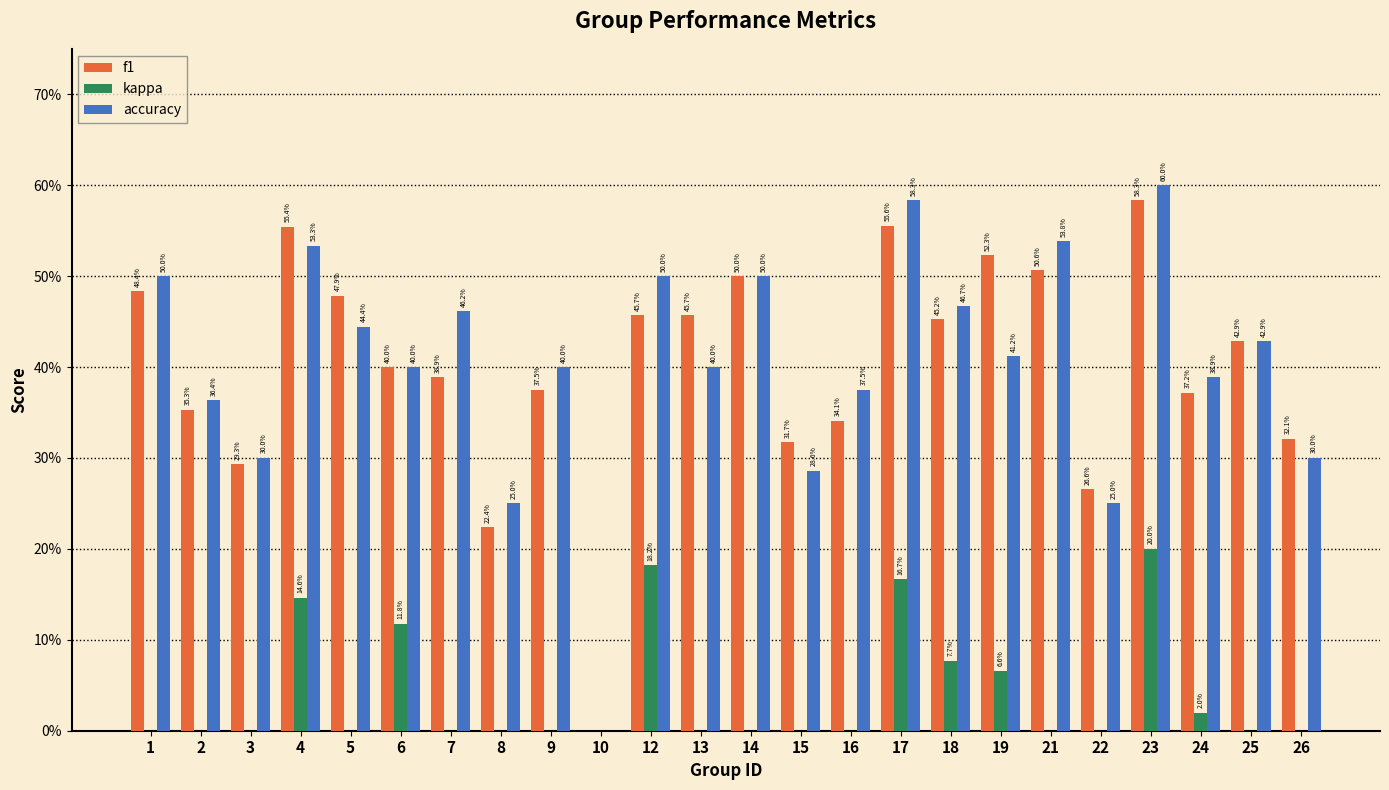

What are all the series names shown in the legend?

f1, kappa, accuracy